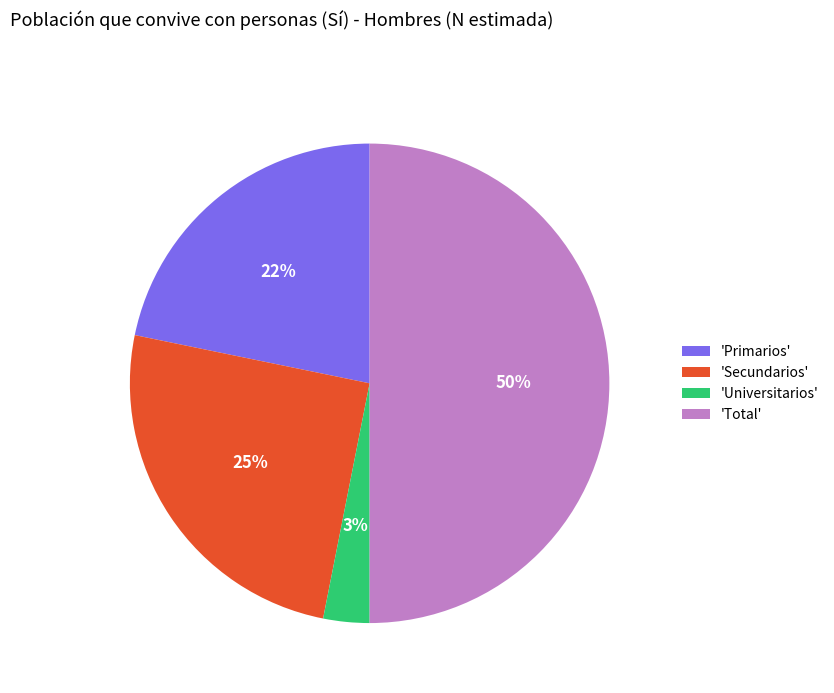

To the nearest percent, what is the difference between the largest and smallest slice percentages?

47%